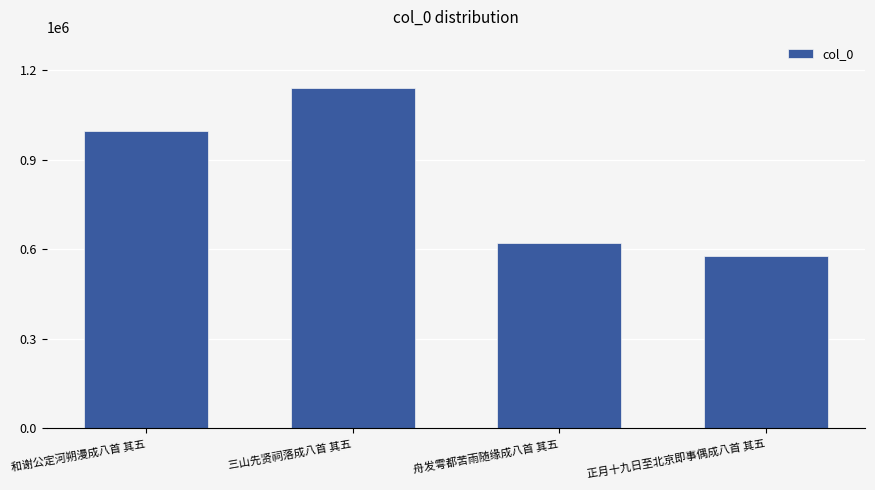

Rank the categories by value from highest to lowest.

三山先贤祠落成八首 其五, 和谢公定河朔漫成八首 其五, 舟发雩都苦雨随缘成八首 其五, 正月十九日至北京即事偶成八首 其五